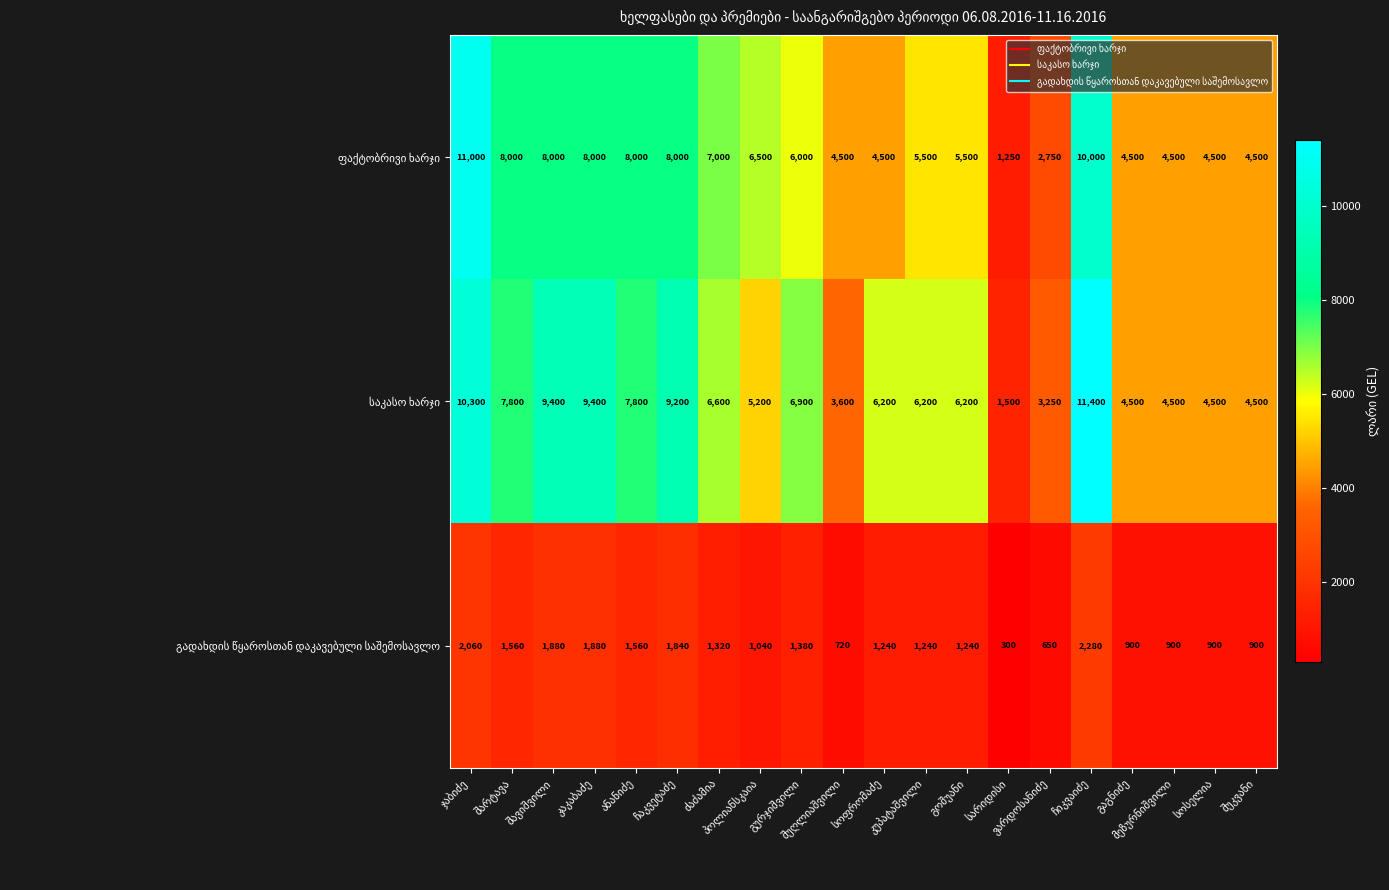

What is the maximum value shown in the chart?

11400